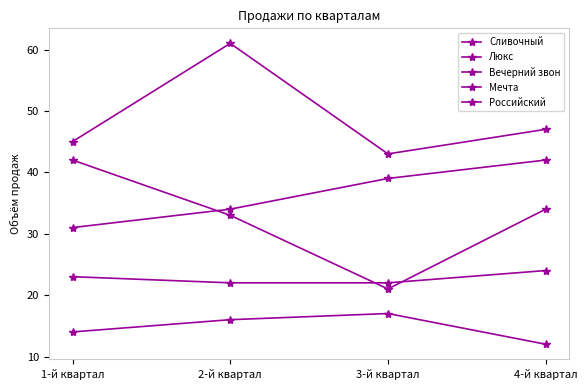

Is this an area chart (filled region under the line)?

No